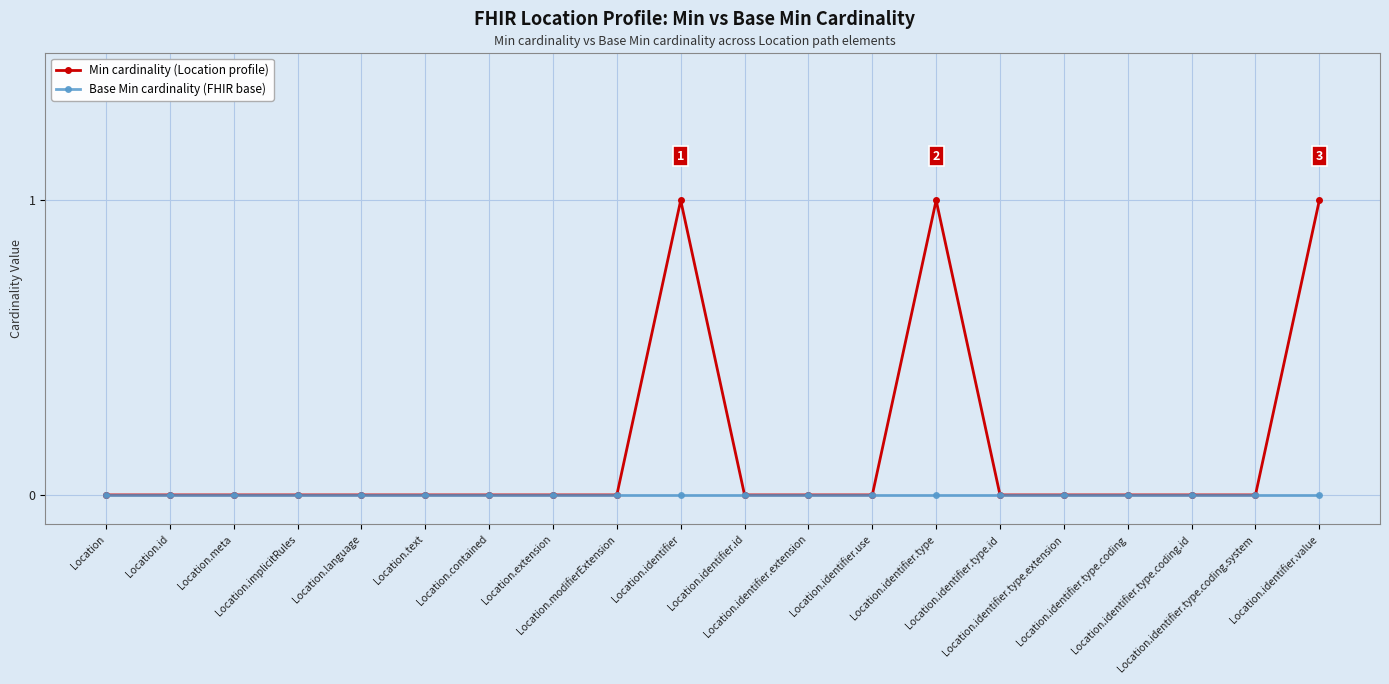

True or false: Min cardinality (Location profile) and Base Min cardinality (FHIR base) cross at least once.

False